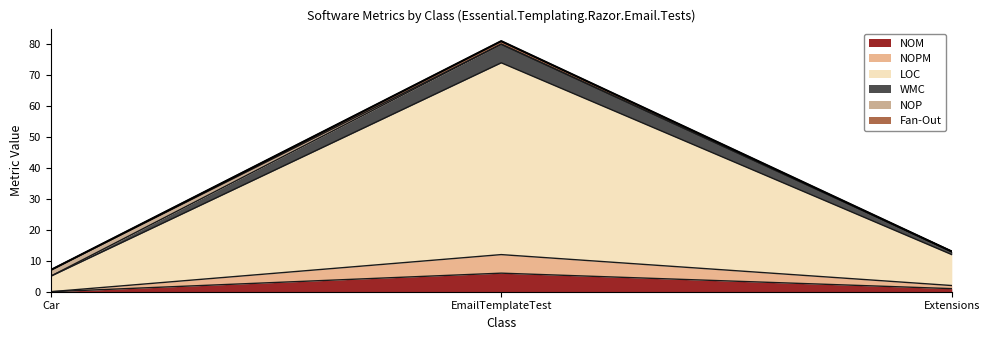

At how many categories does at least one series exceed 51?

1